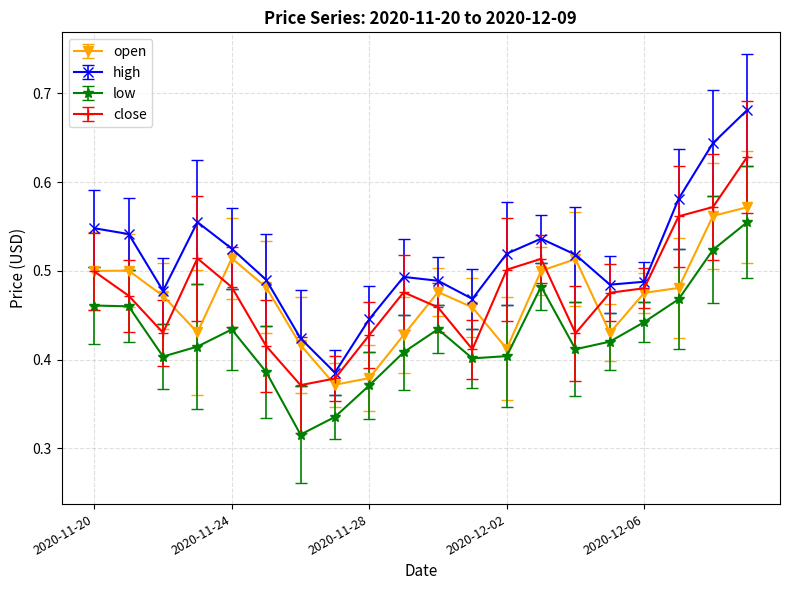

Which series has the widest spread of values?

high